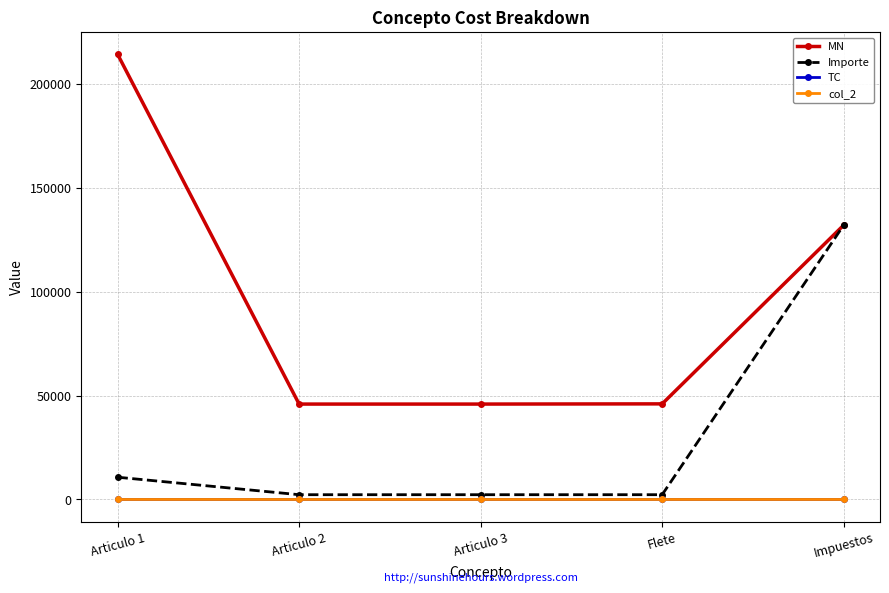

What is the greatest value displayed?

214200.0